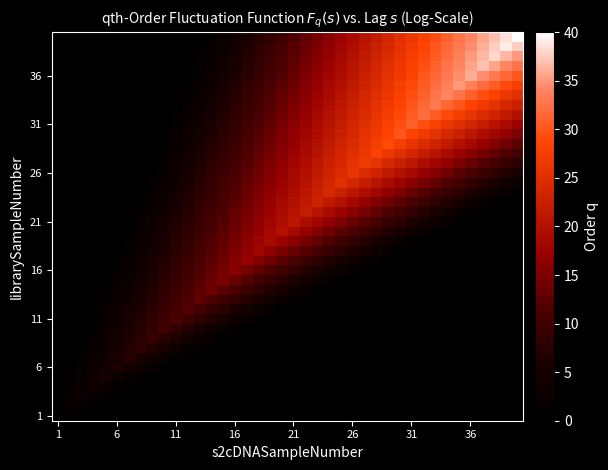

At how many categories does at least one series exceed 5?

35